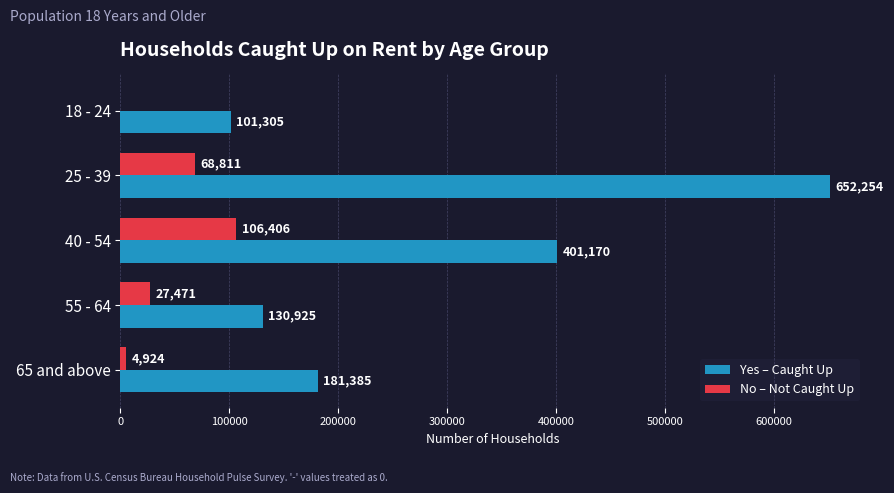

Which series has the largest total across all categories?

Yes – Caught Up